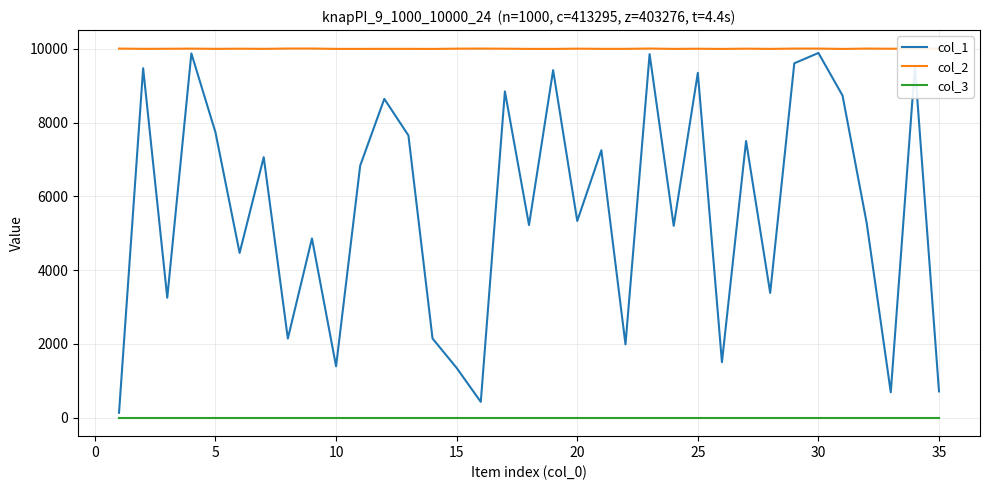

Is this an area chart (filled region under the line)?

No